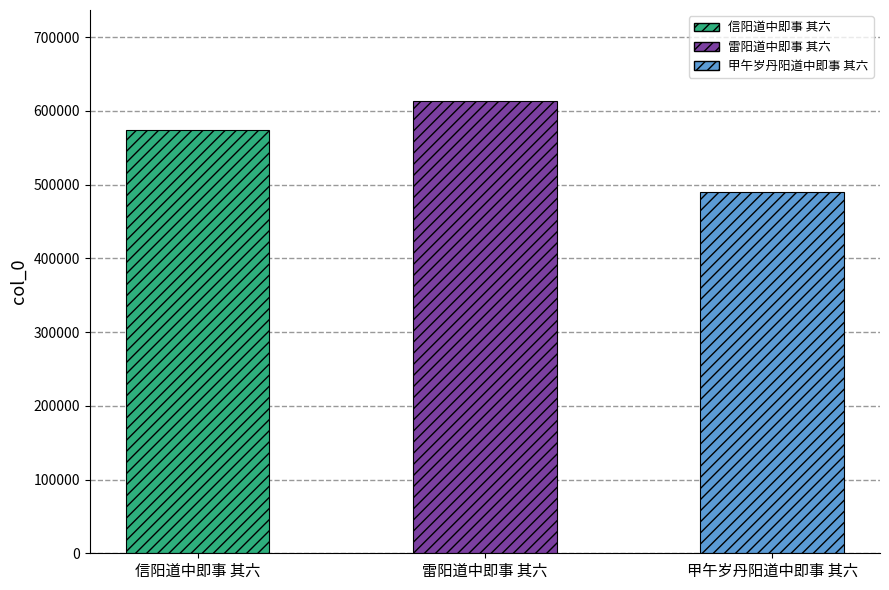

Rank the categories by value from lowest to highest.

甲午岁丹阳道中即事 其六, 信阳道中即事 其六, 雷阳道中即事 其六